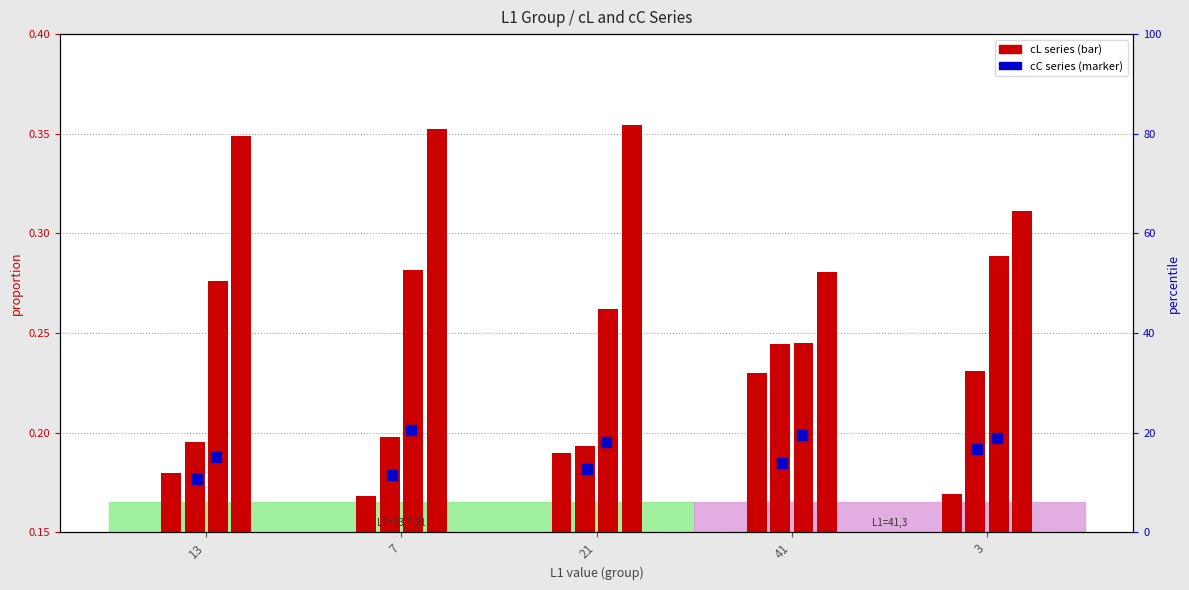

What is the sum of all cL2 values?

1.1